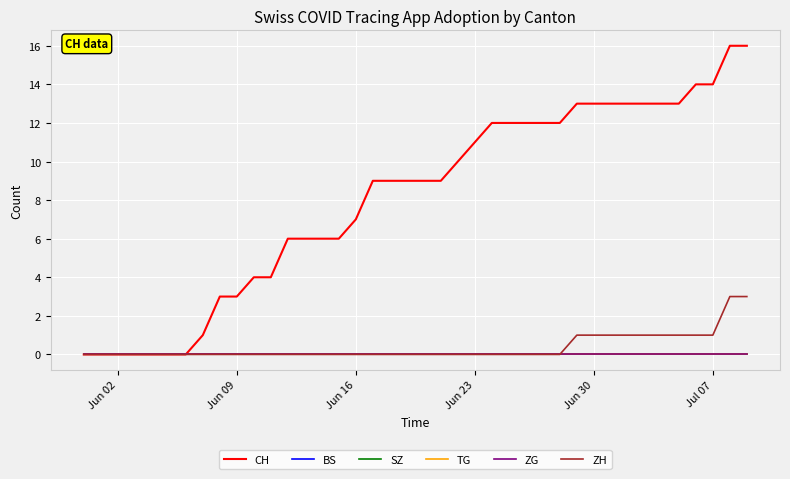

Reading left to right, what are all the values shown in this chart?

CH: 0	0	0	0	0	0	0	1	3	3	4	4	6	6	6	6	7	9	9	9	9	9	10	11	12	12	12	12	12	13	13	13	13	13	13	13	14	14	16	16
BS: 0	0	0	0	0	0	0	0	0	0	0	0	0	0	0	0	0	0	0	0	0	0	0	0	0	0	0	0	0	0	0	0	0	0	0	0	0	0	0	0
SZ: 0	0	0	0	0	0	0	0	0	0	0	0	0	0	0	0	0	0	0	0	0	0	0	0	0	0	0	0	0	0	0	0	0	0	0	0	0	0	0	0
TG: 0	0	0	0	0	0	0	0	0	0	0	0	0	0	0	0	0	0	0	0	0	0	0	0	0	0	0	0	0	0	0	0	0	0	0	0	0	0	0	0
ZG: 0	0	0	0	0	0	0	0	0	0	0	0	0	0	0	0	0	0	0	0	0	0	0	0	0	0	0	0	0	0	0	0	0	0	0	0	0	0	0	0
ZH: 0	0	0	0	0	0	0	0	0	0	0	0	0	0	0	0	0	0	0	0	0	0	0	0	0	0	0	0	0	1	1	1	1	1	1	1	1	1	3	3